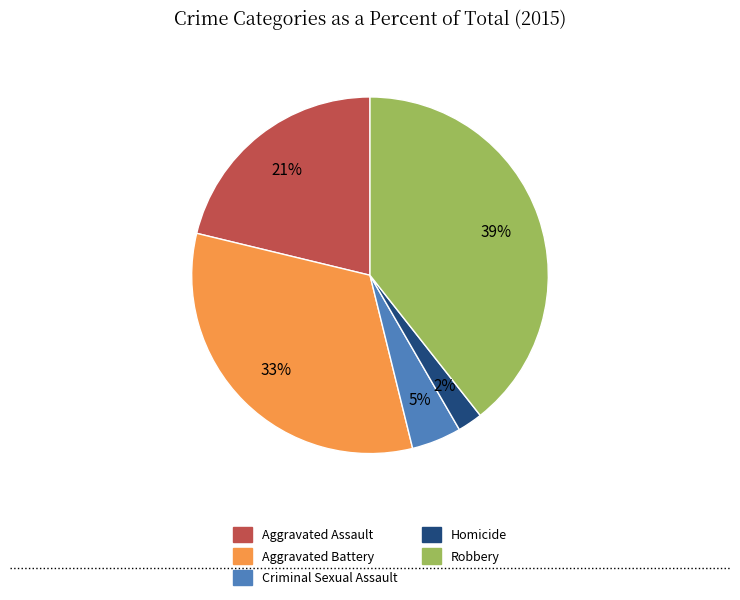

To the nearest percent, what portion does Aggravated Assault represent?

21%